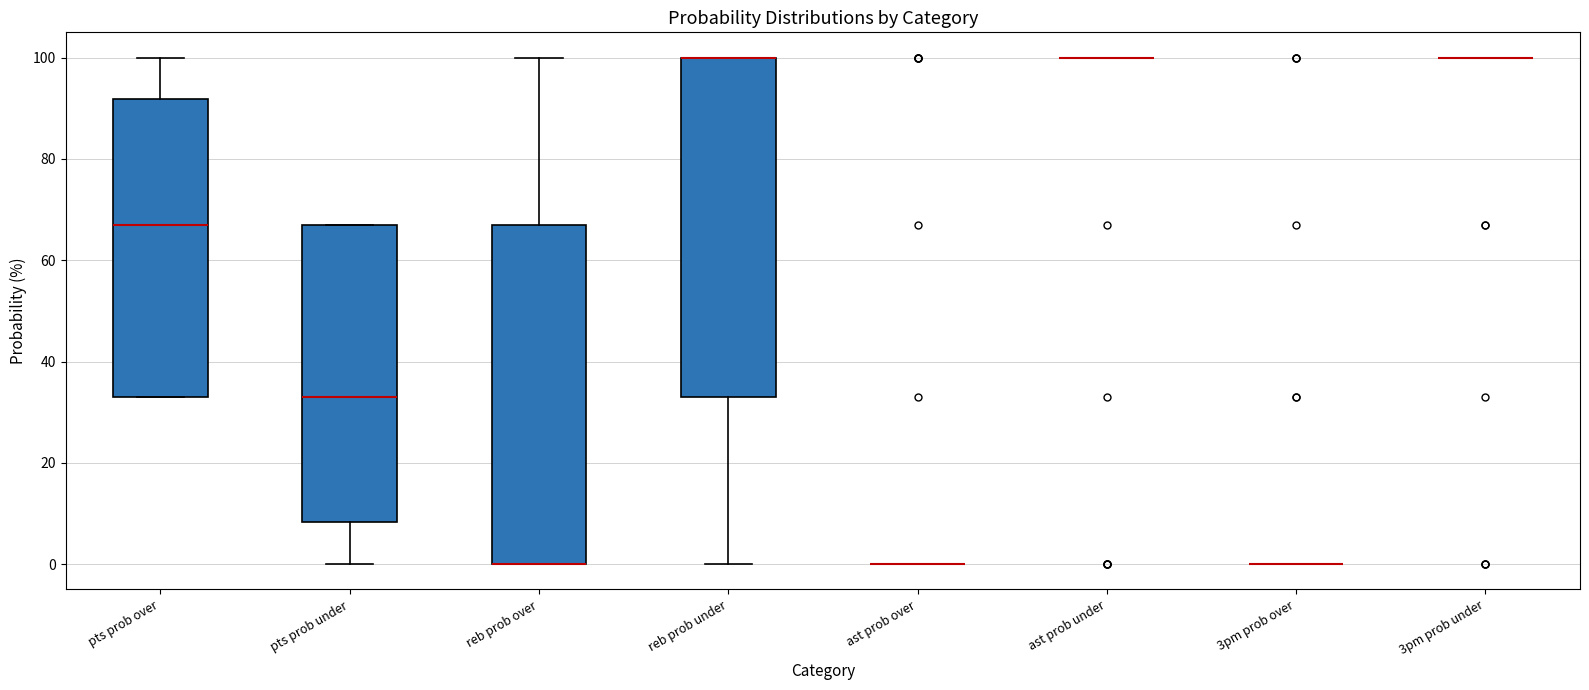

Where is the upper edge of the box for reb prob over on the y-axis? The values are not printed on the chart, so give them approximately, as read against the axis.

68